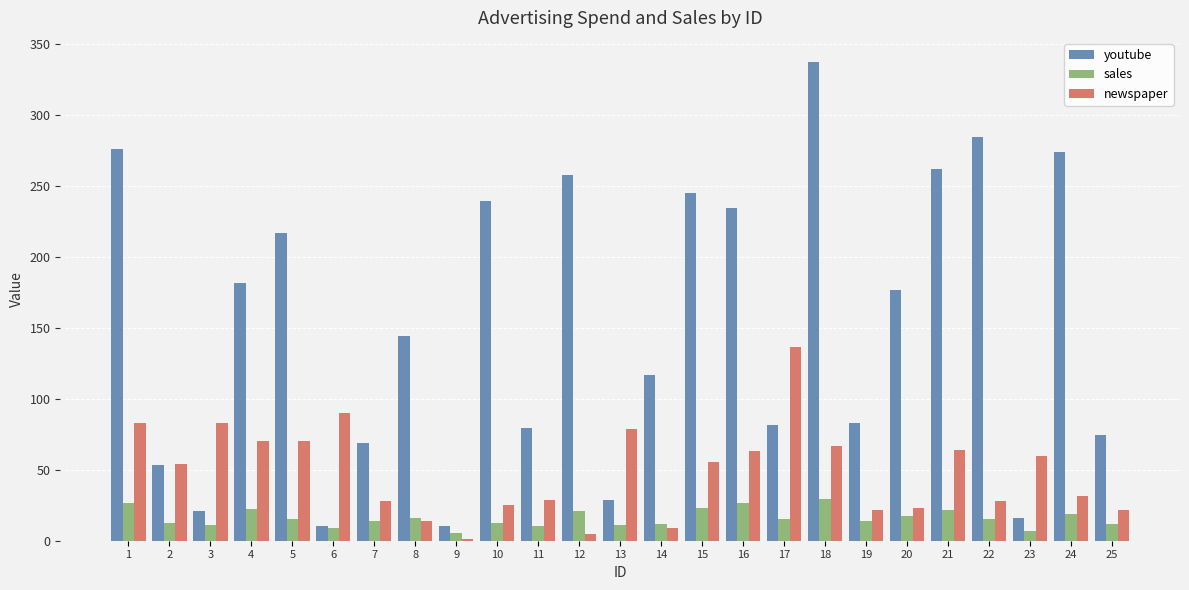

What is the difference between the second highest and second lowest values in the youtube series?

274.4